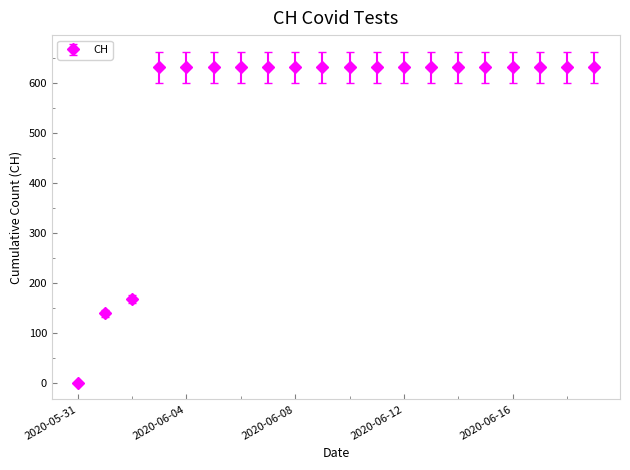

What is the maximum value shown in the chart?

631